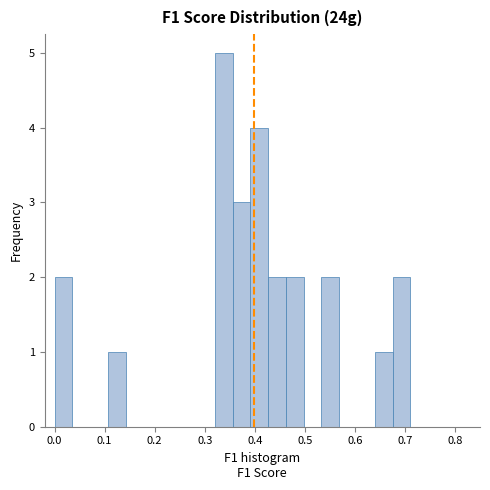

Around what value on the x-axis is the tallest bar? Give the approximate position of its centre, as read against the axis.

0.34